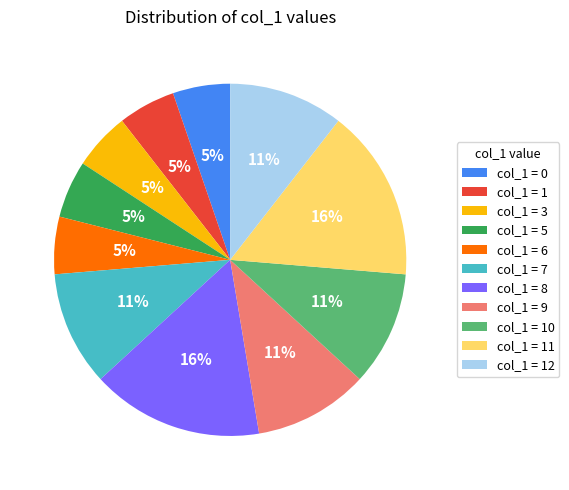

To the nearest percent, what is the difference between the largest and smallest slice percentages?

11%